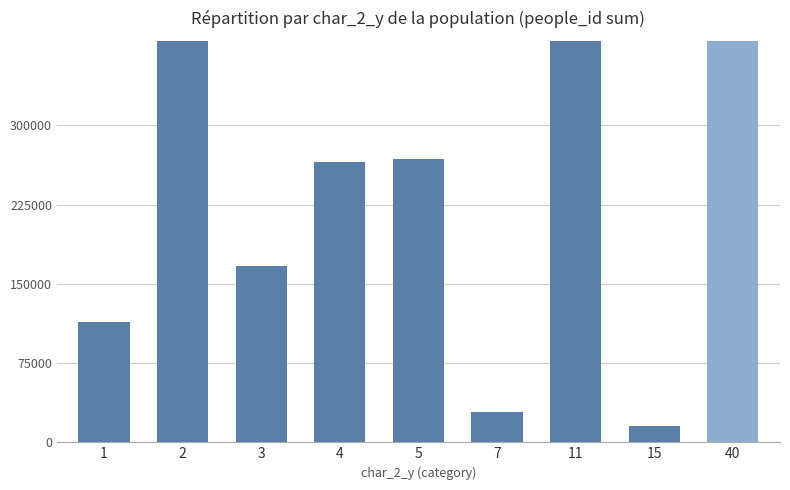

Are the bars horizontal?

No